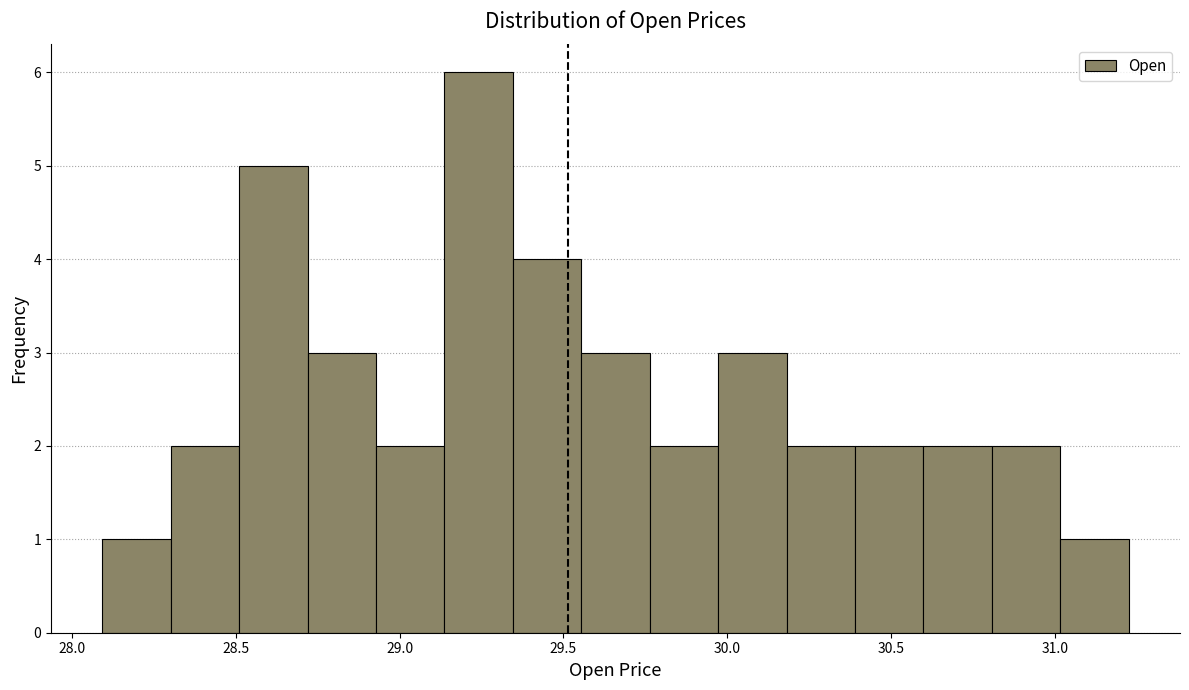

Which range on the x-axis has the tallest bar?

29.15 to 29.35